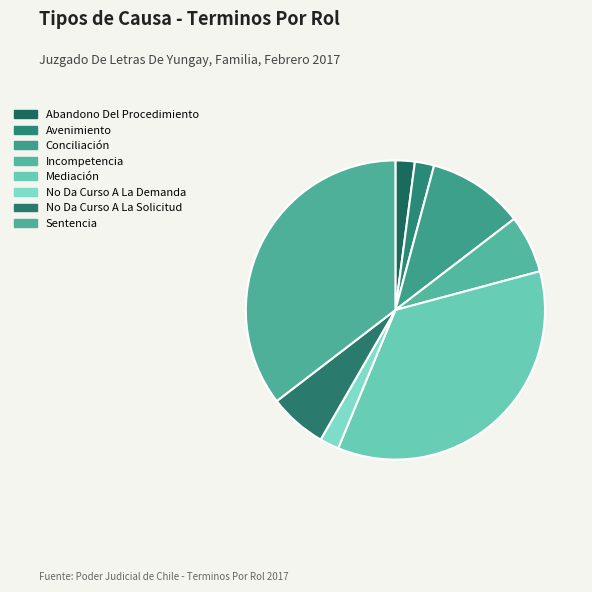

Is it true that Incompetencia is 1% of the pie?

False